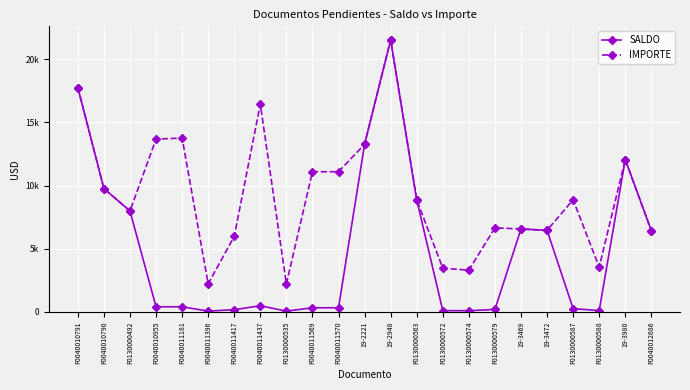

Is this an area chart (filled region under the line)?

No